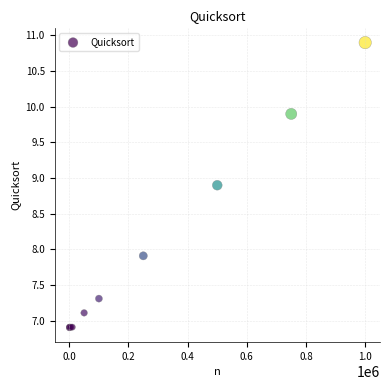

What Y value in the scatter plot is closest to 8?

7.9